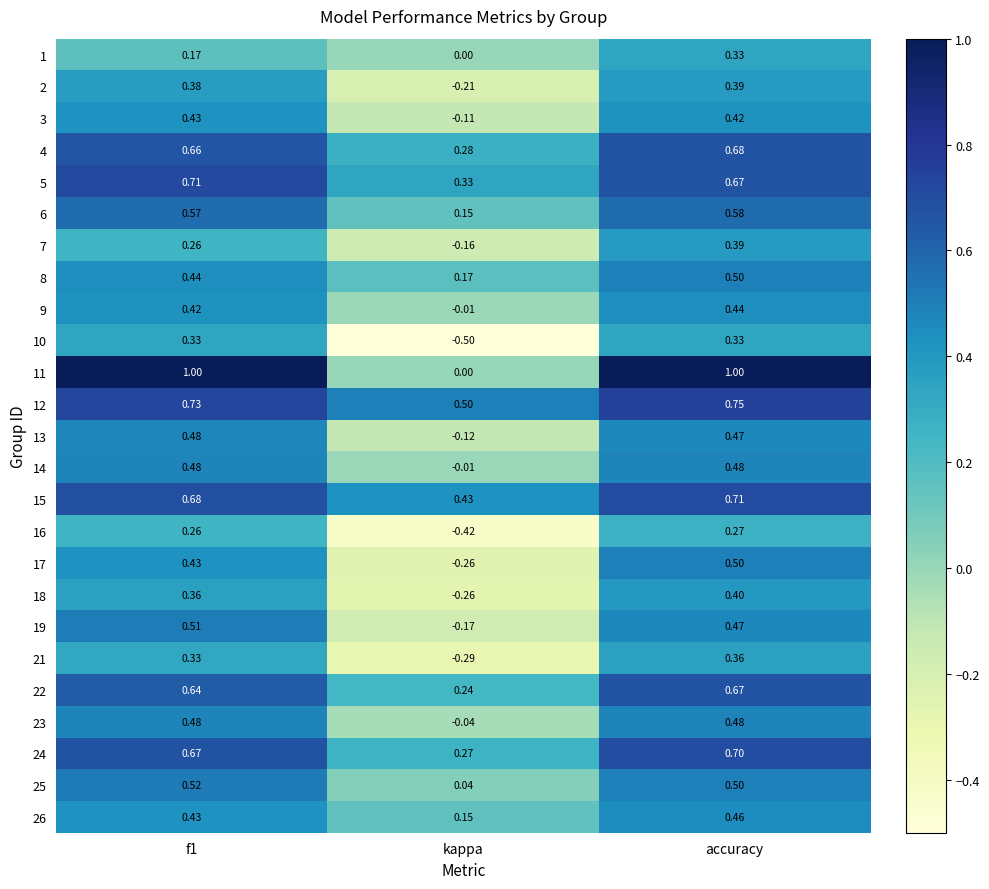

At which category is the sum across all series the highest?

accuracy